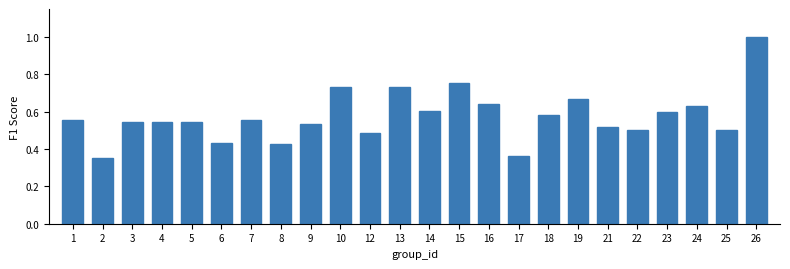

The value at 21 is 0.7. True or false?

False